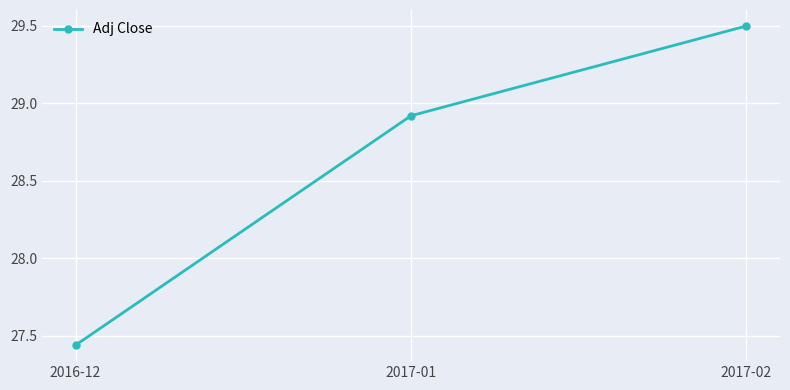

Which has a higher value, 2017-01 or 2017-02?

2017-02